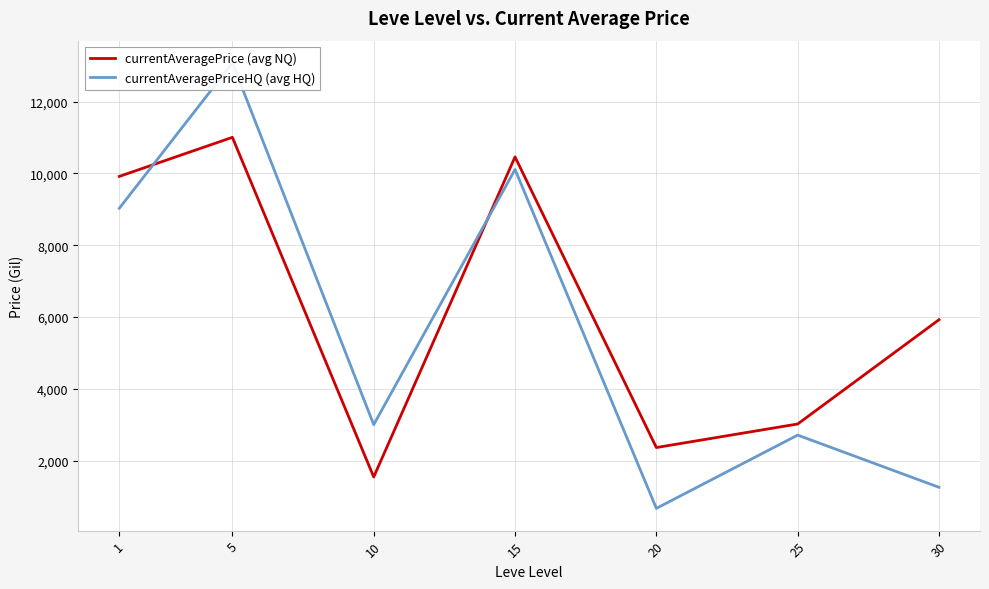

Reading left to right, transcribe all the data shown in this chart.

currentAveragePrice (avg NQ): 9915.7	11004.2	1542.0	10458.9	2362.5	3018.4	5923.5
currentAveragePriceHQ (avg HQ): 9028.6	13076.8	3000.0	10108.9	668.0	2708.8	1254.5